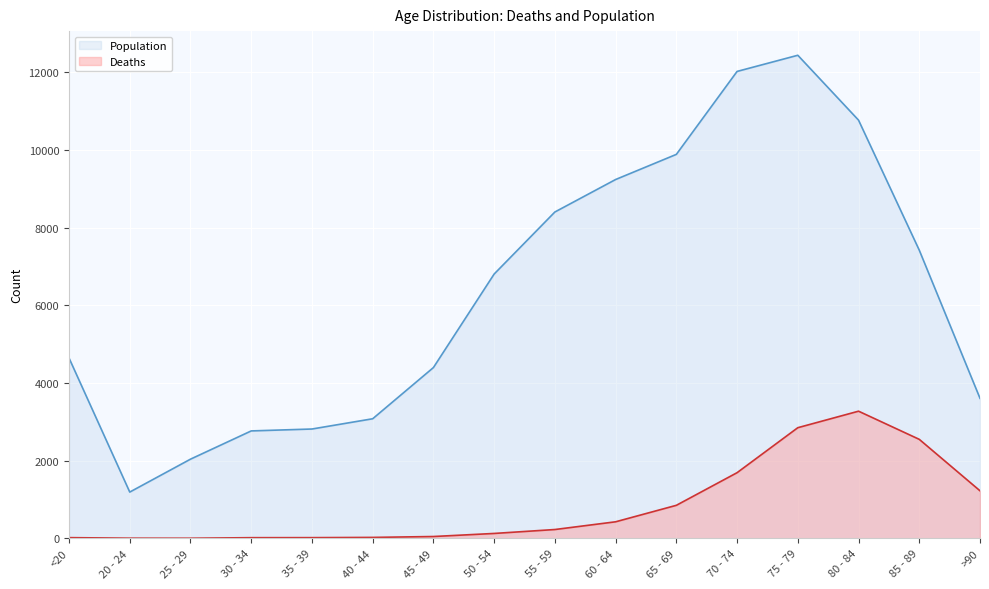

The Population series shows 12018 at 70 - 74. True or false?

True